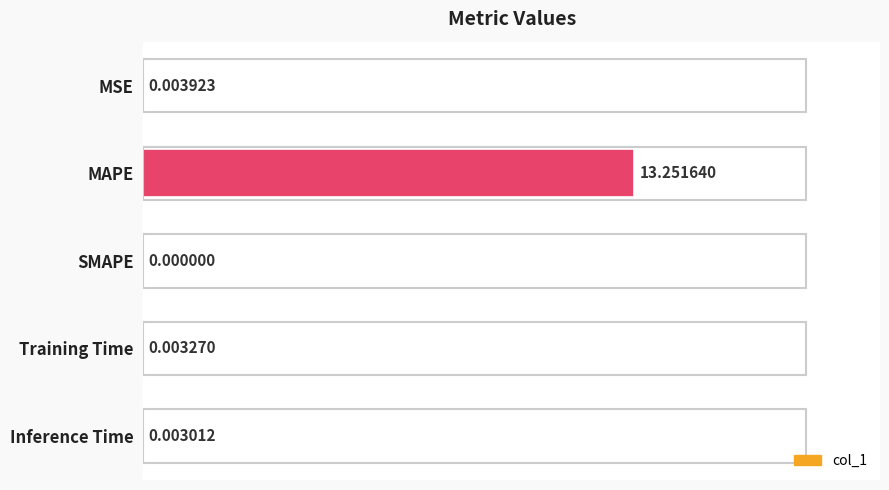

What is the maximum value shown in the chart?

13.3